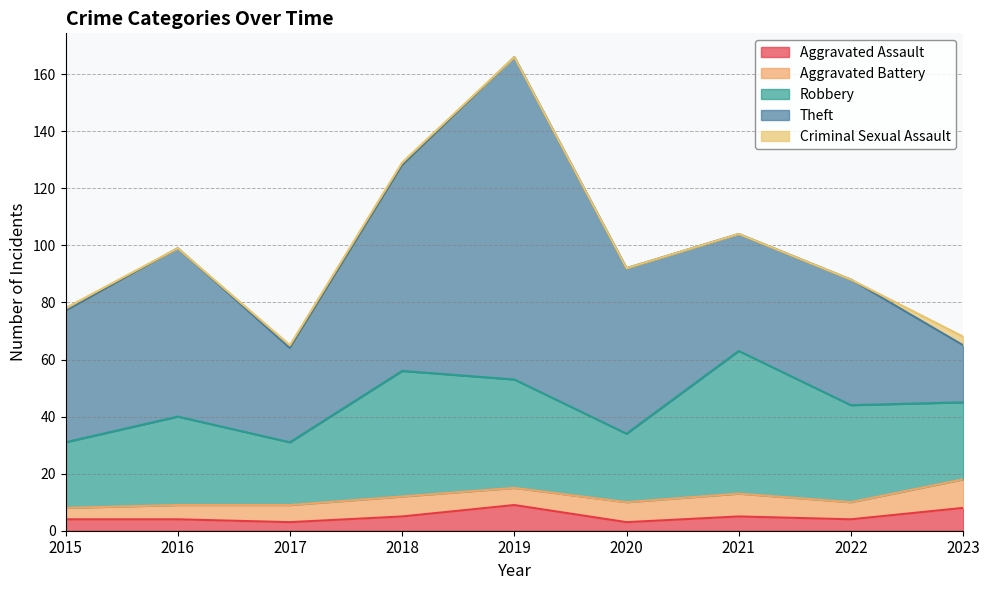

Is the value of Criminal Sexual Assault at 2018 greater than the value of Theft at 2021?

No